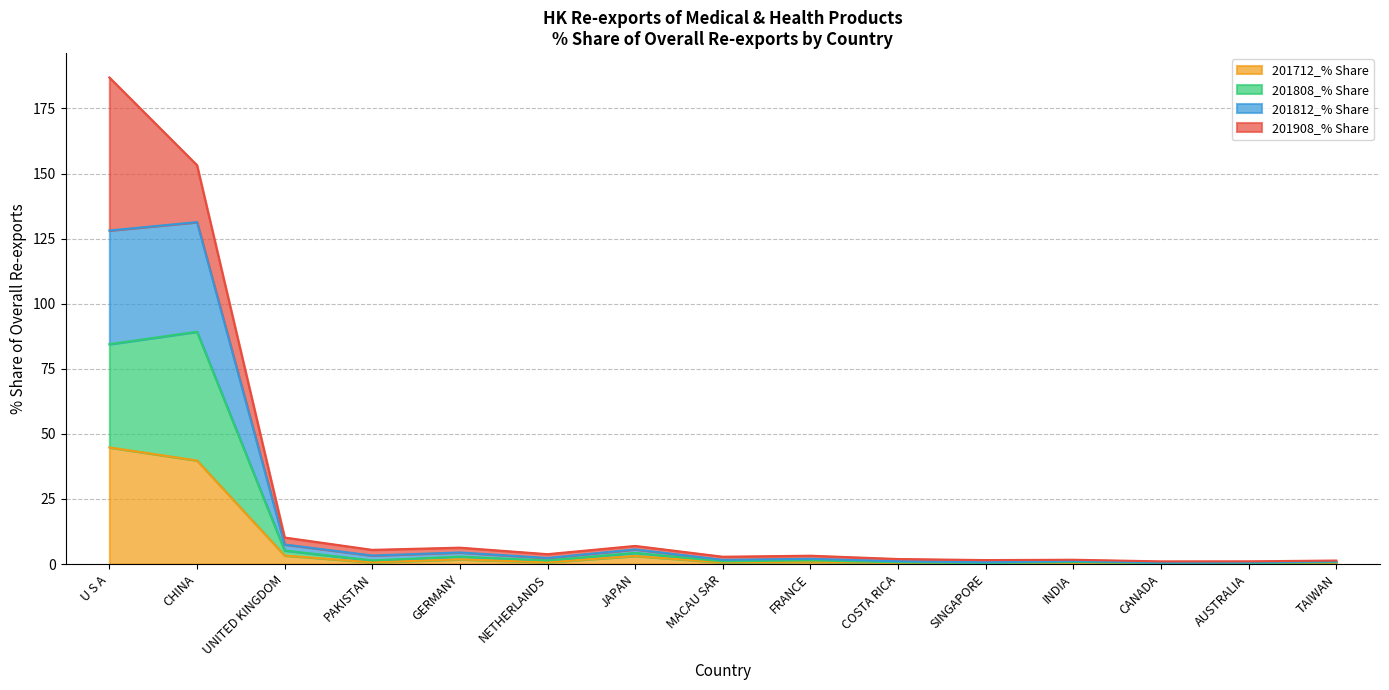

How many lines are shown in the chart?

4